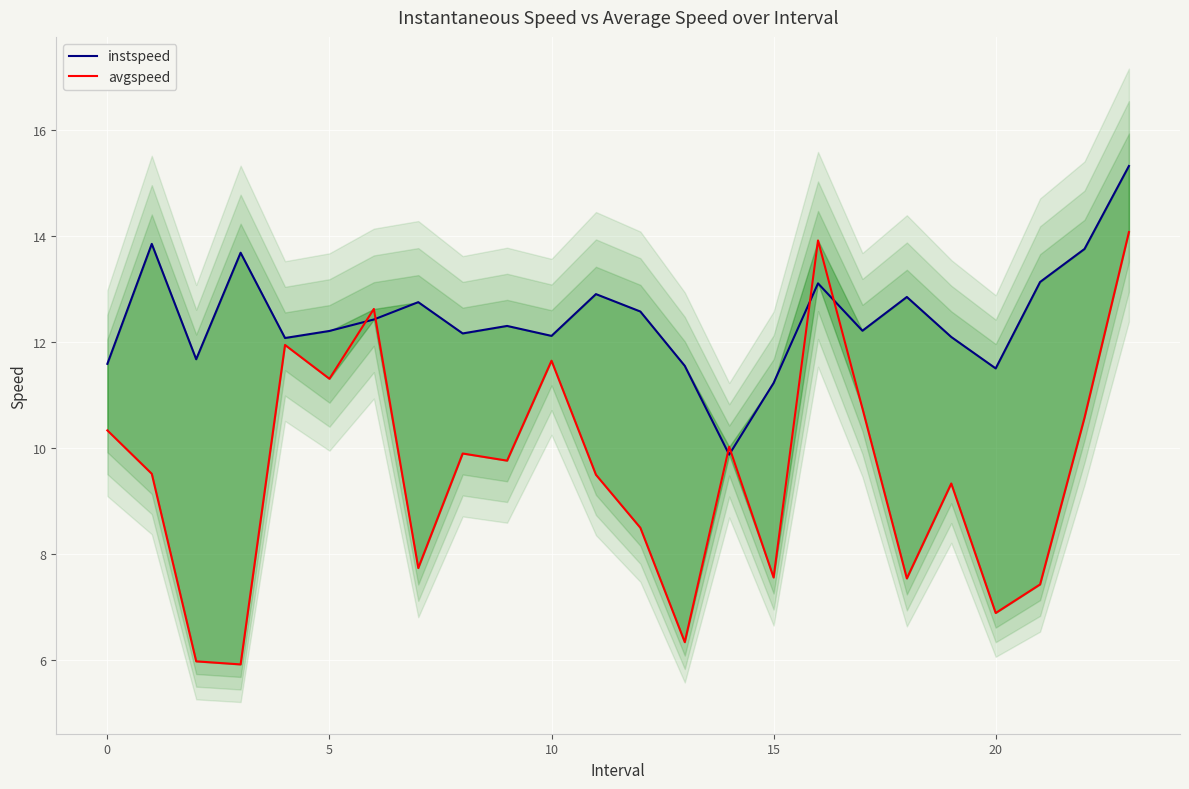

At how many categories does at least one series exceed 8?

24